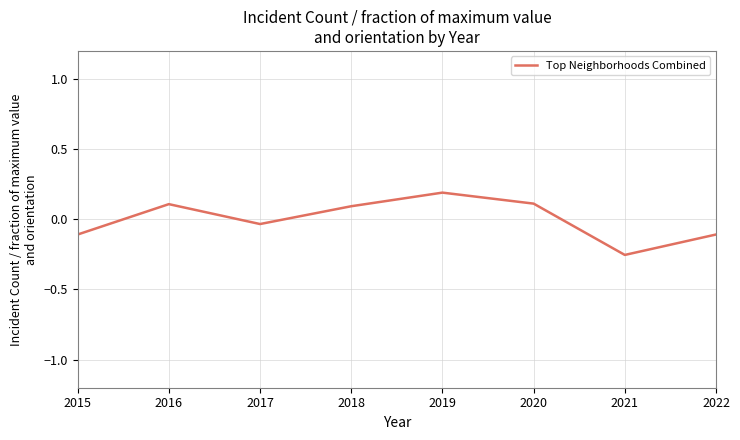

Where is the data nearest to the value 0?

2017